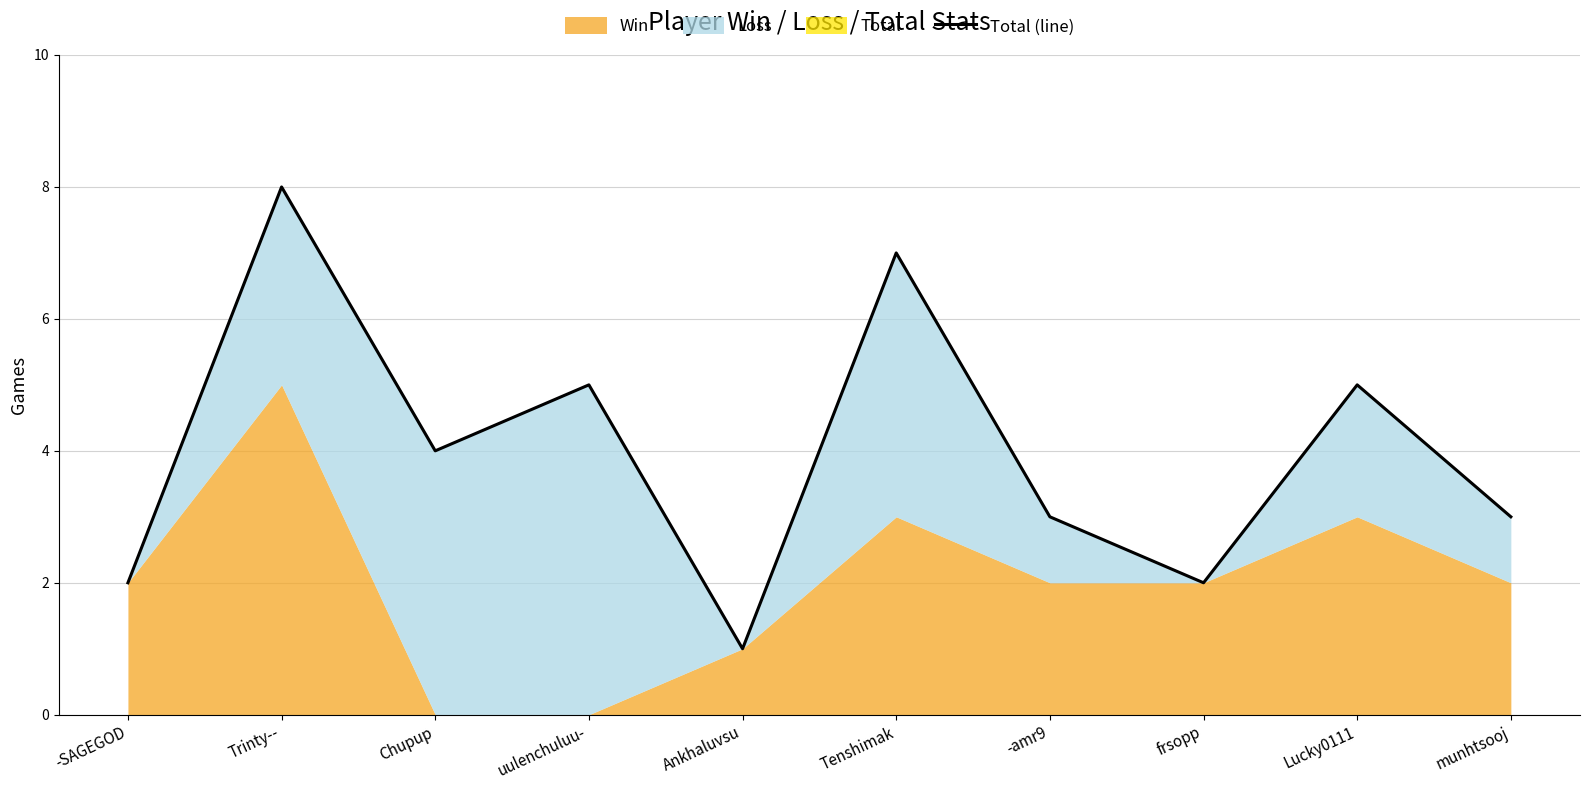

What position from the left is munhtsooj?

10